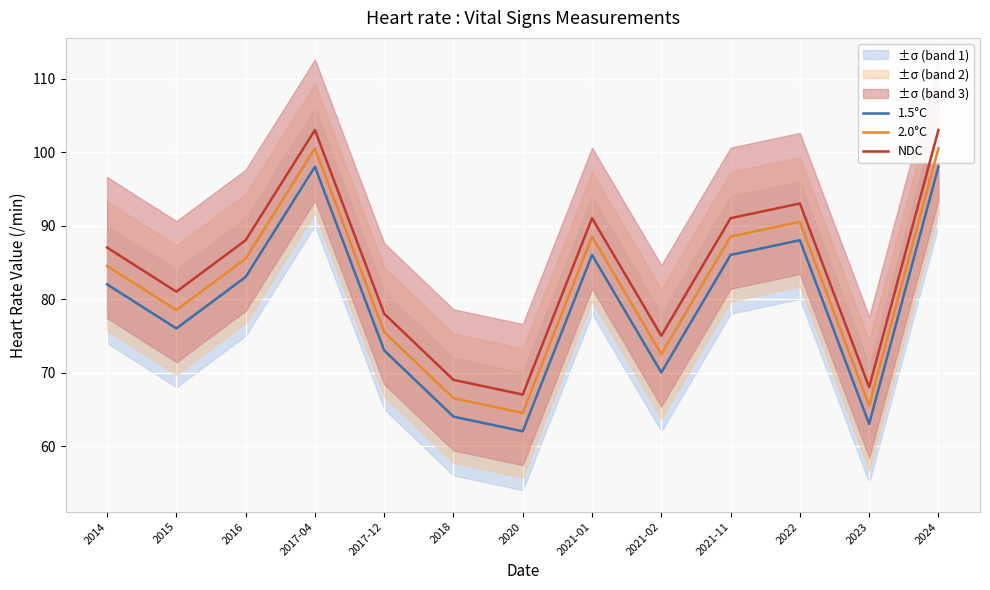

At which category is the sum across all series the highest?

2017-04